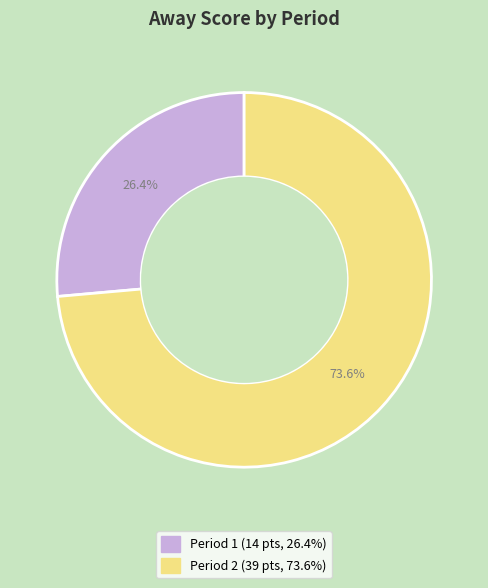

What is the total percentage of Period 1 and Period 2?

100.0%